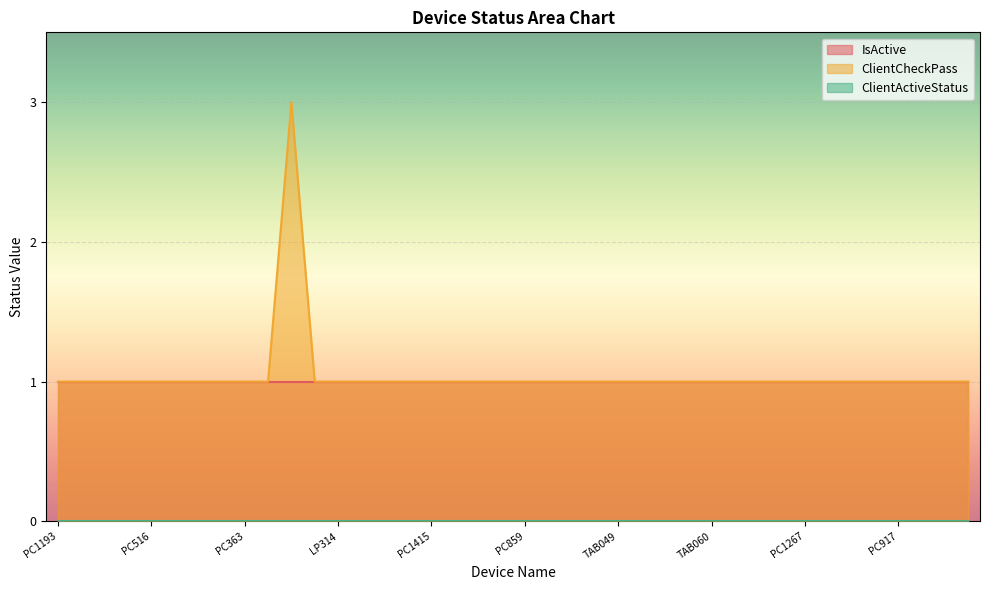

Does the chart display data point markers on the line(s)?

No